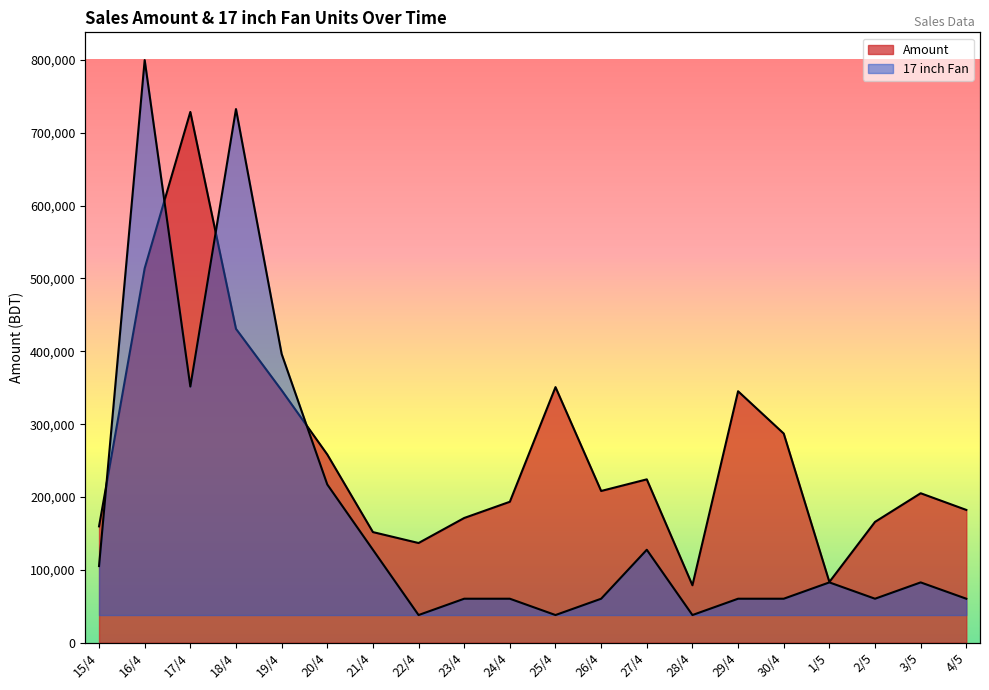

How many categories are shown in the chart?

20